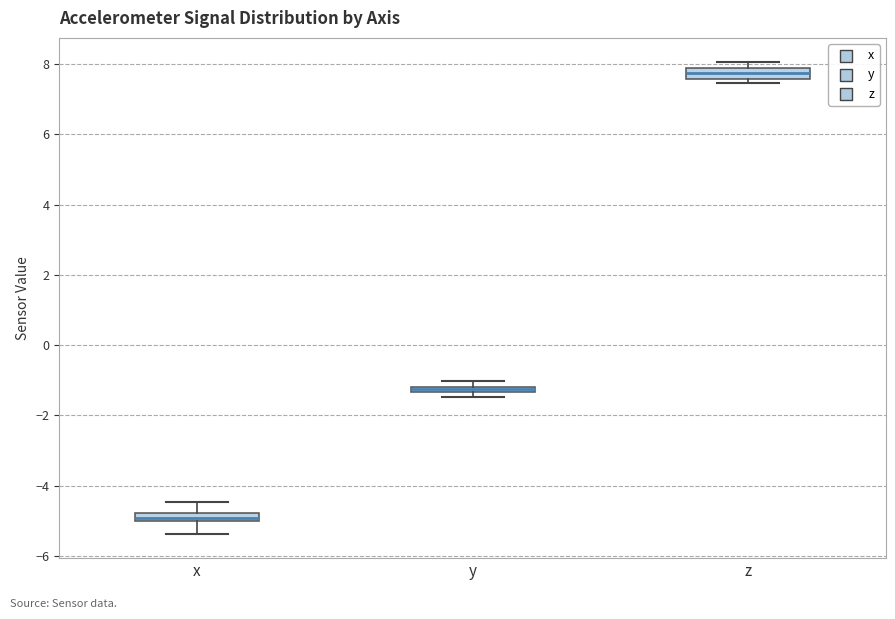

Which box's median line is the highest?

z